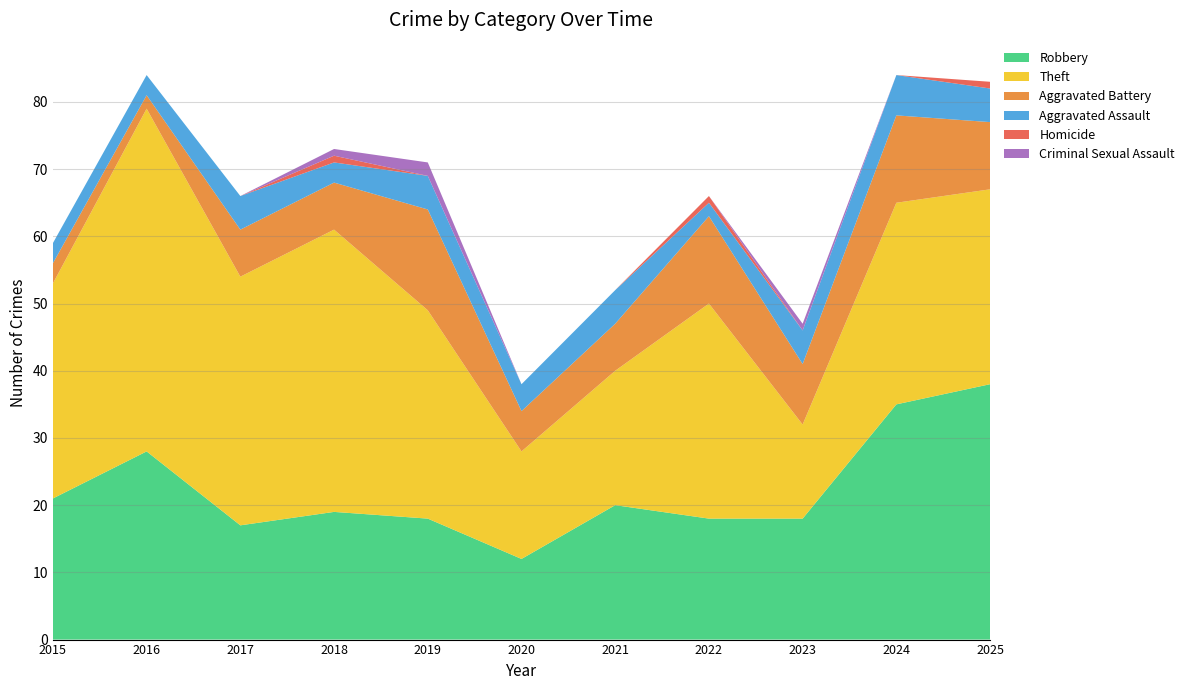

Reading left to right, what are all the values shown in this chart?

Robbery: 2015=21	2016=28	2017=17	2018=19	2019=18	2020=12	2021=20	2022=18	2023=18	2024=35	2025=38
Theft: 2015=32	2016=51	2017=37	2018=42	2019=31	2020=16	2021=20	2022=32	2023=14	2024=30	2025=29
Aggravated Battery: 2015=3	2016=2	2017=7	2018=7	2019=15	2020=6	2021=7	2022=13	2023=9	2024=13	2025=10
Aggravated Assault: 2015=3	2016=3	2017=5	2018=3	2019=5	2020=4	2021=5	2022=2	2023=5	2024=6	2025=5
Homicide: 2015=0	2016=0	2017=0	2018=1	2019=0	2020=0	2021=0	2022=1	2023=0	2024=0	2025=1
Criminal Sexual Assault: 2015=0	2016=0	2017=0	2018=1	2019=2	2020=0	2021=0	2022=0	2023=1	2024=0	2025=0